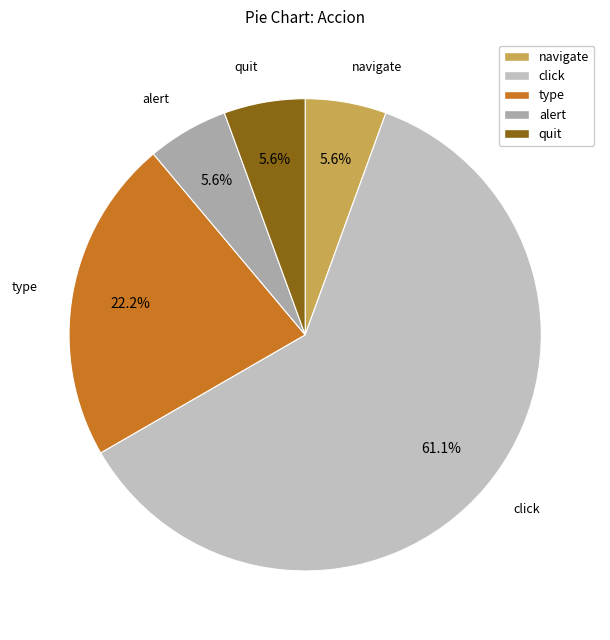

To the nearest percent, what is the combined percentage of click and navigate?

67%